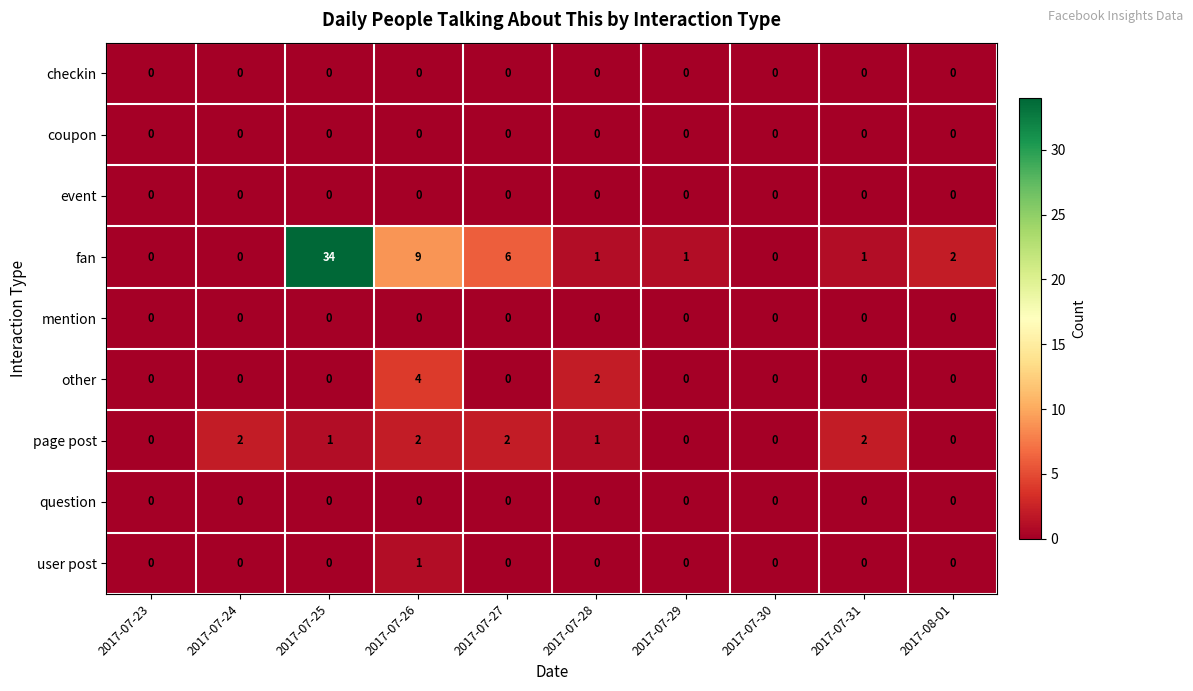

What is the total value across all series at 2017-07-31?

3